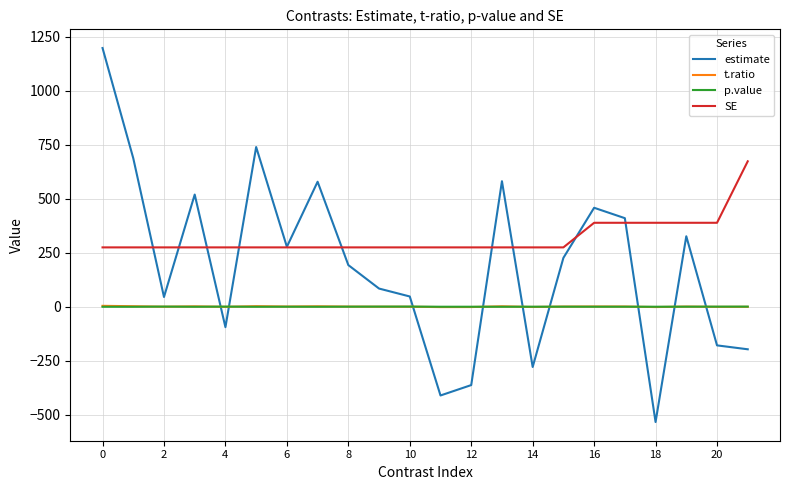

Which series has the largest total across all categories?

SE